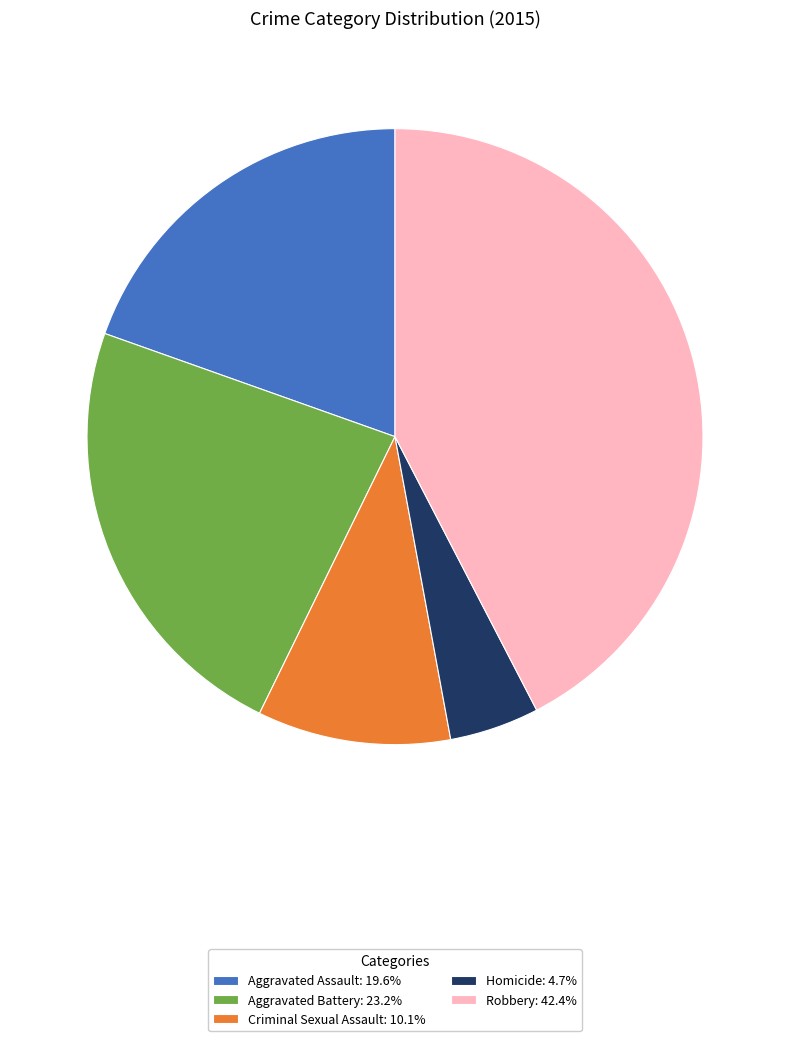

Does any single category account for the majority?

No